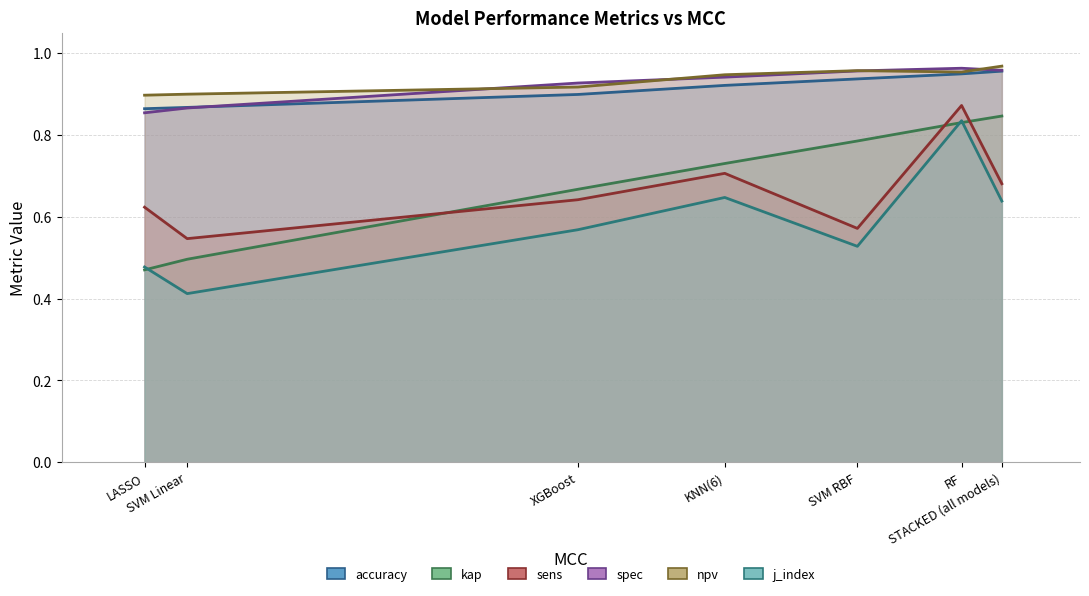

What is the difference between the maximum and minimum values in the accuracy series?

0.1